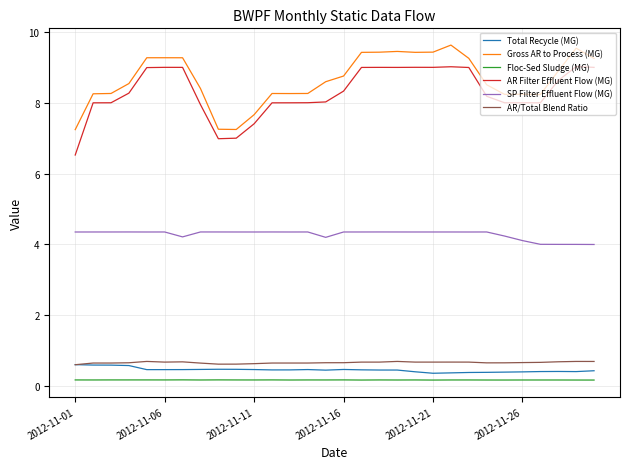

Count the number of data series in this chart.

6